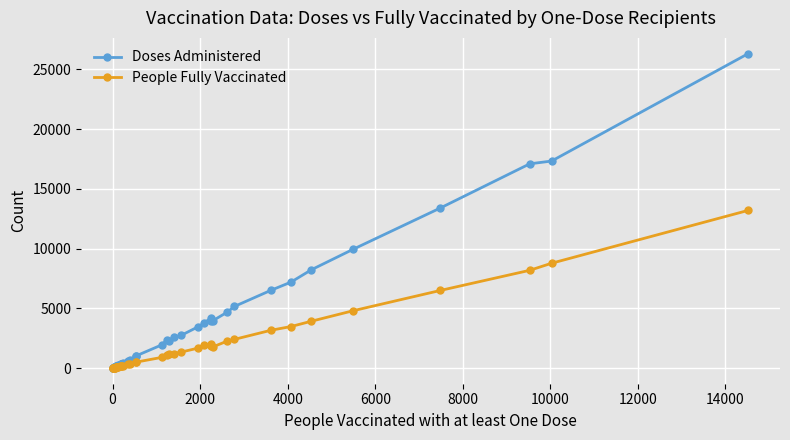

Does the chart display data point markers on the line(s)?

Yes